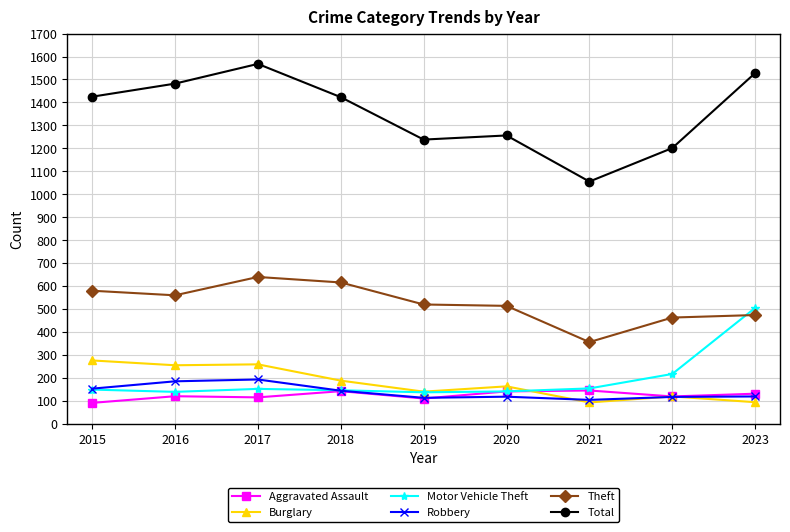

After their last crossing, which series has the higher values: Motor Vehicle Theft or Robbery?

Motor Vehicle Theft